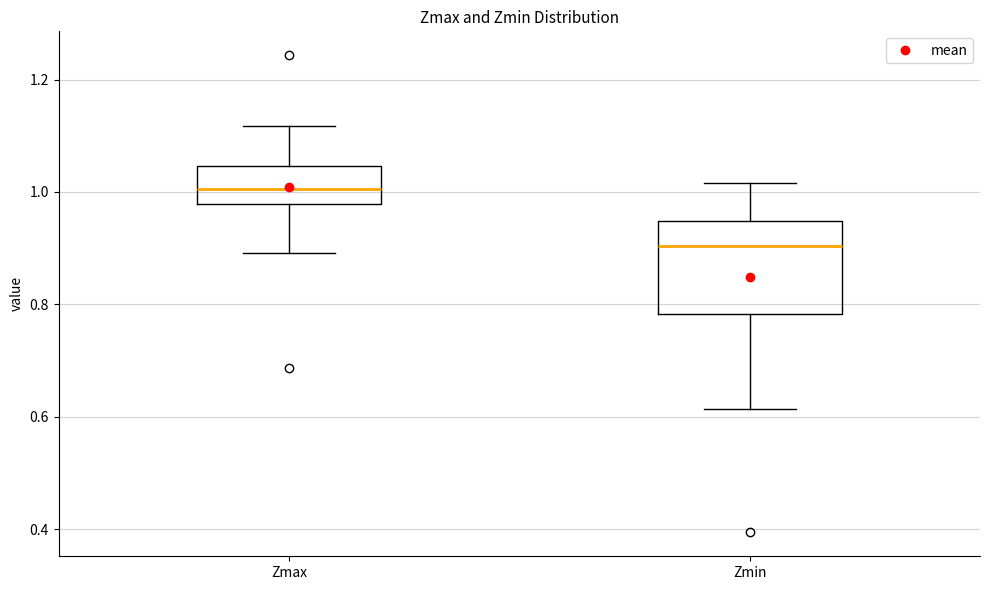

Reading left to right, read every box against the y-axis: the position of its median line, the range the box covers, and the ends of its whiskers. The values are not printed on the chart, so give them approximately, as read against the axis.

Zmax: median 1.00, box 0.98 to 1.04, whiskers 0.90 to 1.12
Zmin: median 0.90, box 0.78 to 0.94, whiskers 0.62 to 1.02